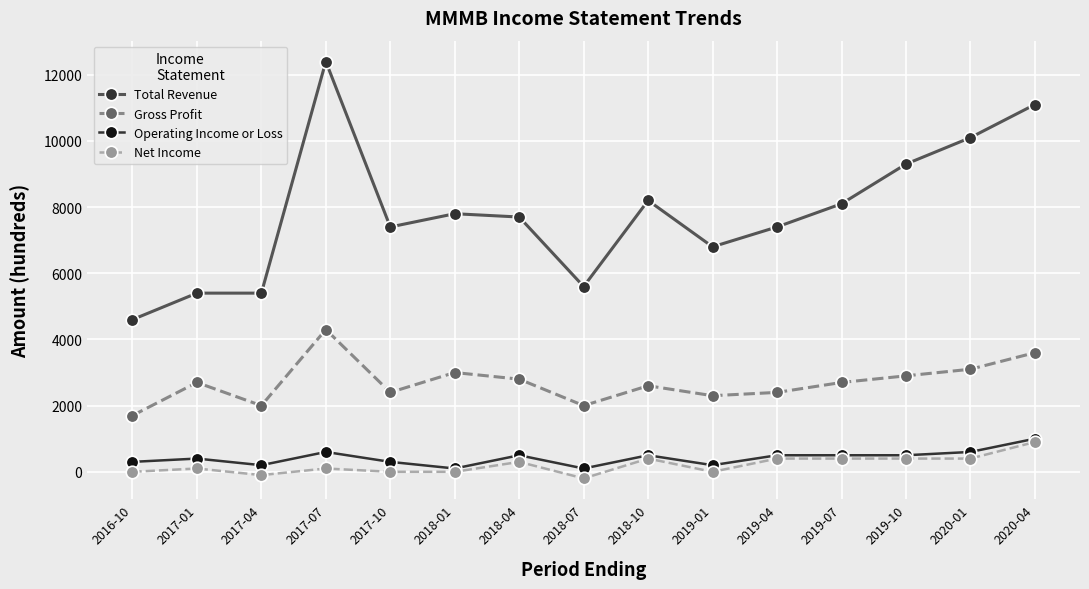

What is the label of the 7th point from the left?

2018-04